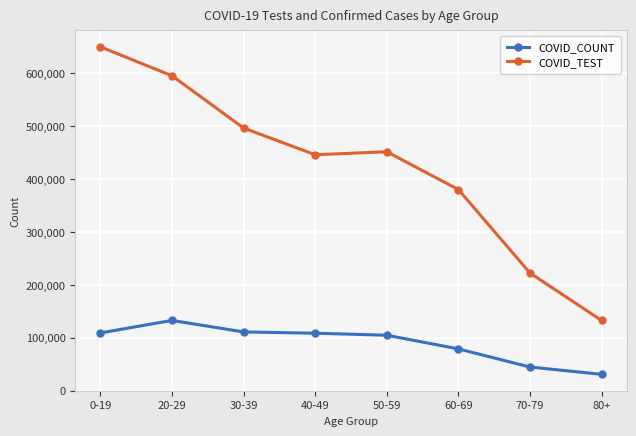

What is the average value of the COVID_TEST series?

421729